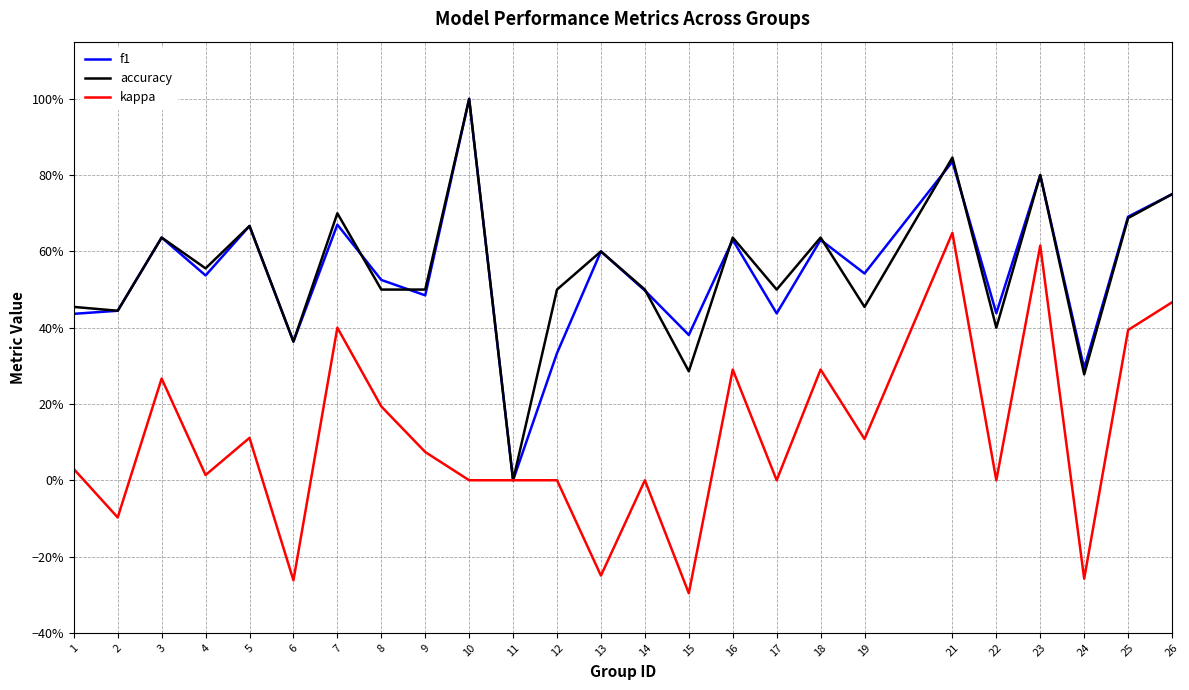

Count the f1 values in the range 0 to 1.

25